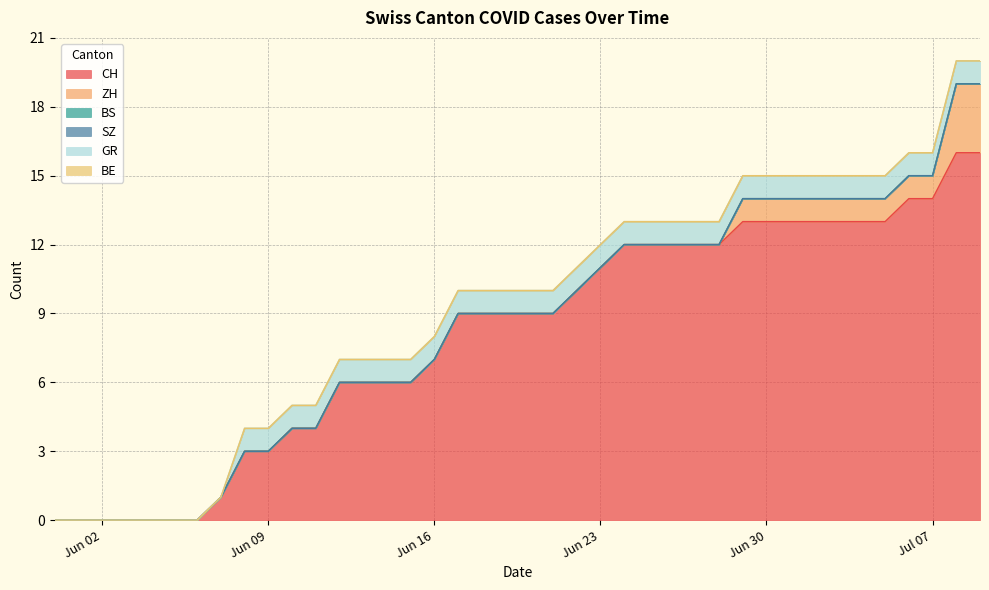

List the labels in order of ZH value, largest first.

2020-07-08, 2020-07-09, 2020-06-29, 2020-06-30, 2020-07-01, 2020-07-02, 2020-07-03, 2020-07-04, 2020-07-05, 2020-07-06, 2020-07-07, 2020-05-31, 2020-06-01, 2020-06-02, 2020-06-03, 2020-06-04, 2020-06-05, 2020-06-06, 2020-06-07, 2020-06-08, 2020-06-09, 2020-06-10, 2020-06-11, 2020-06-12, 2020-06-13, 2020-06-14, 2020-06-15, 2020-06-16, 2020-06-17, 2020-06-18, 2020-06-19, 2020-06-20, 2020-06-21, 2020-06-22, 2020-06-23, 2020-06-24, 2020-06-25, 2020-06-26, 2020-06-27, 2020-06-28